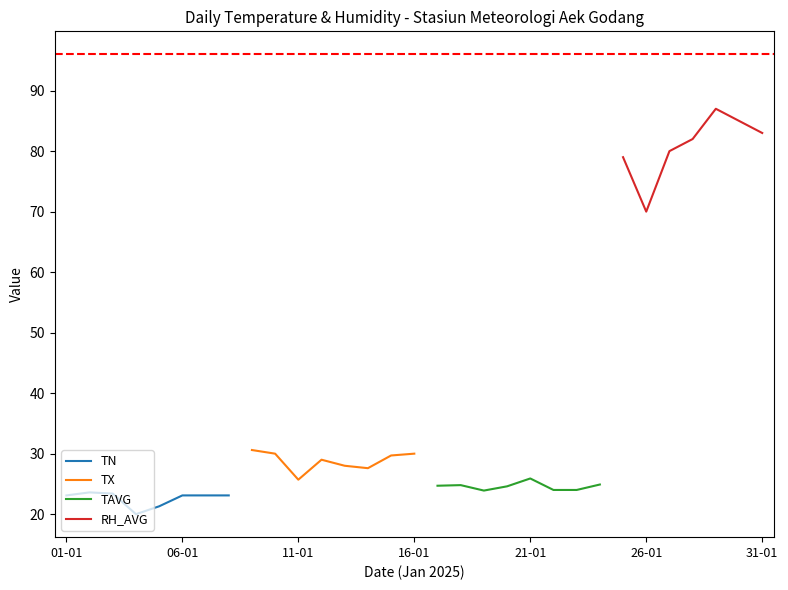

What is the label of the 31st point from the left?

31-01